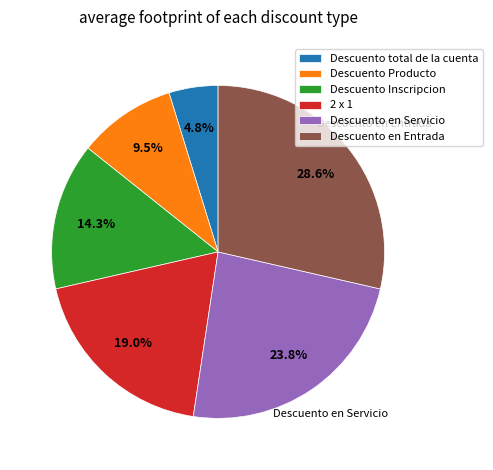

What is the smallest slice in the pie chart?

Descuento total de la cuenta